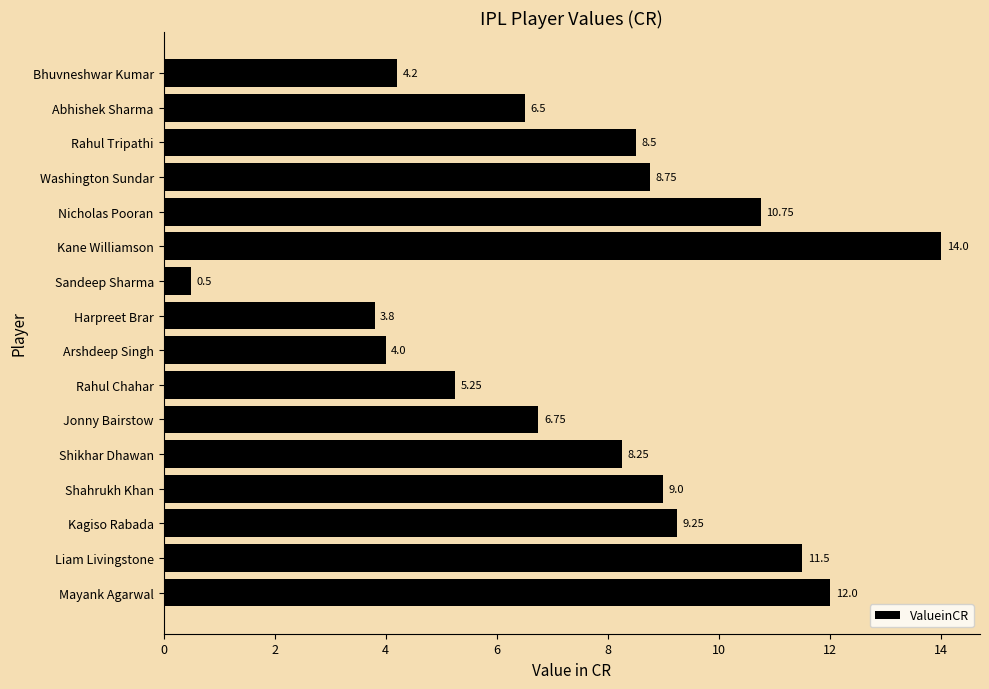

Between Shahrukh Khan and Liam Livingstone, which is larger?

Liam Livingstone